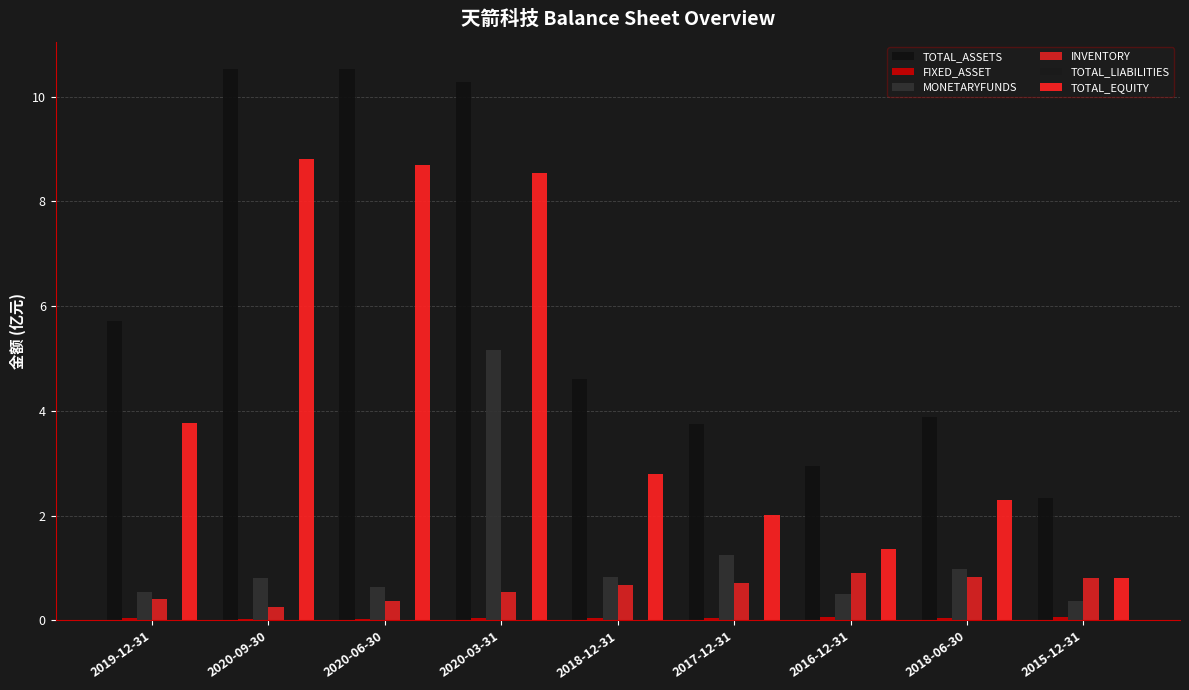

How many series are shown in this chart?

6